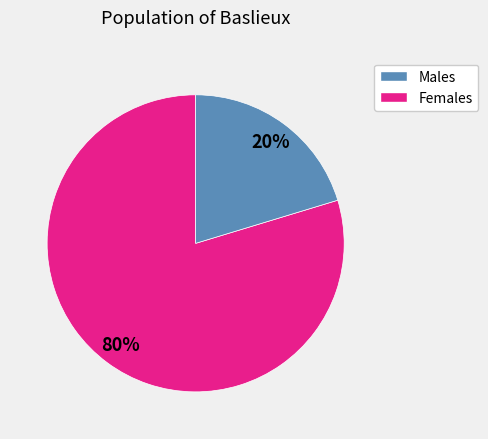

To the nearest percent, what is the average slice percentage?

50%